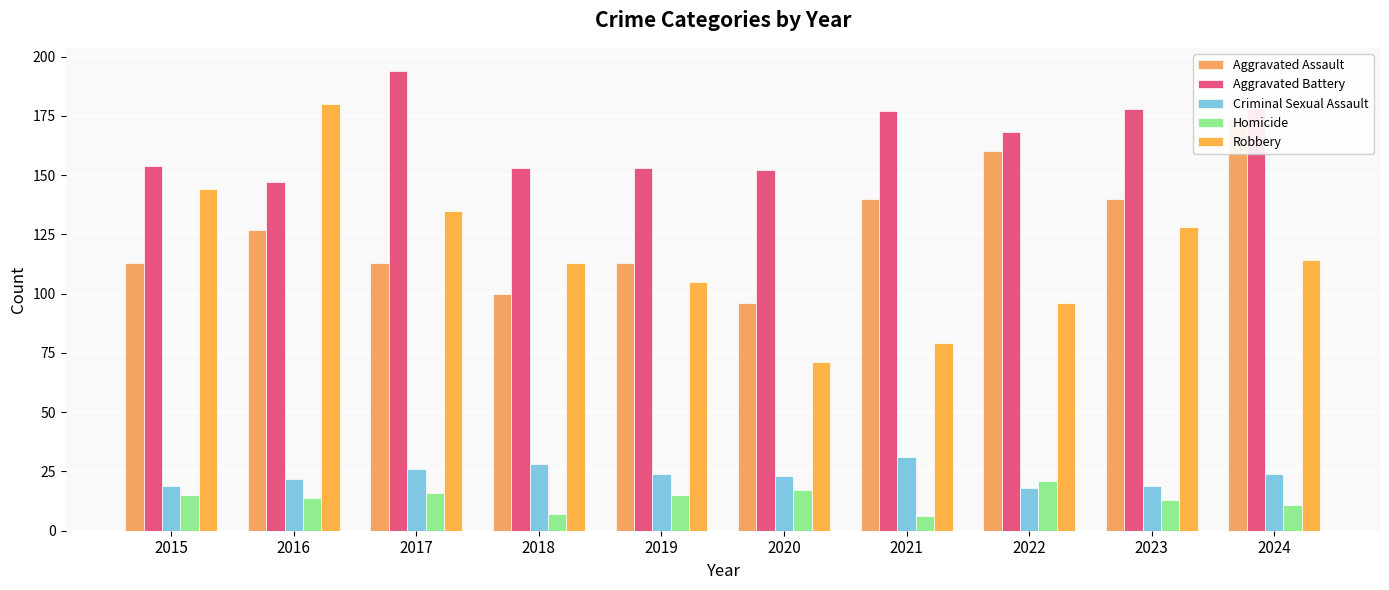

What is the difference between the Aggravated Assault values at 2016 and 2015?

14